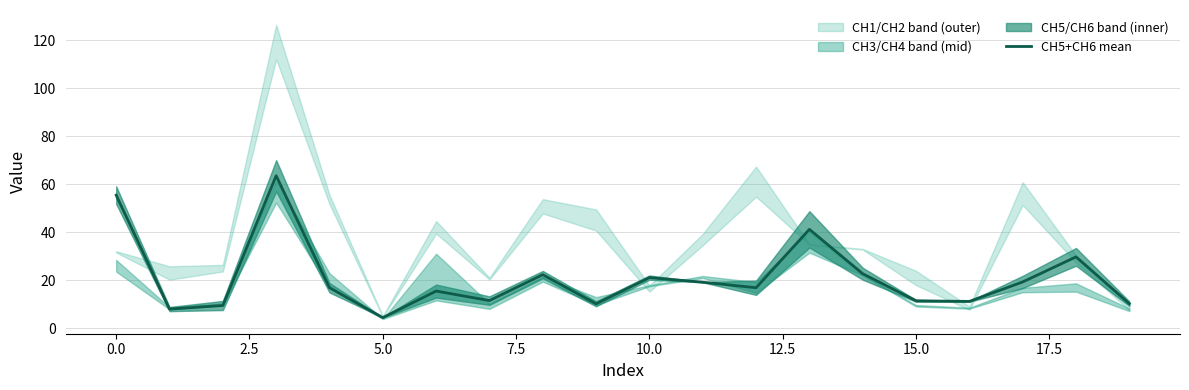

What is the average value?

21.0